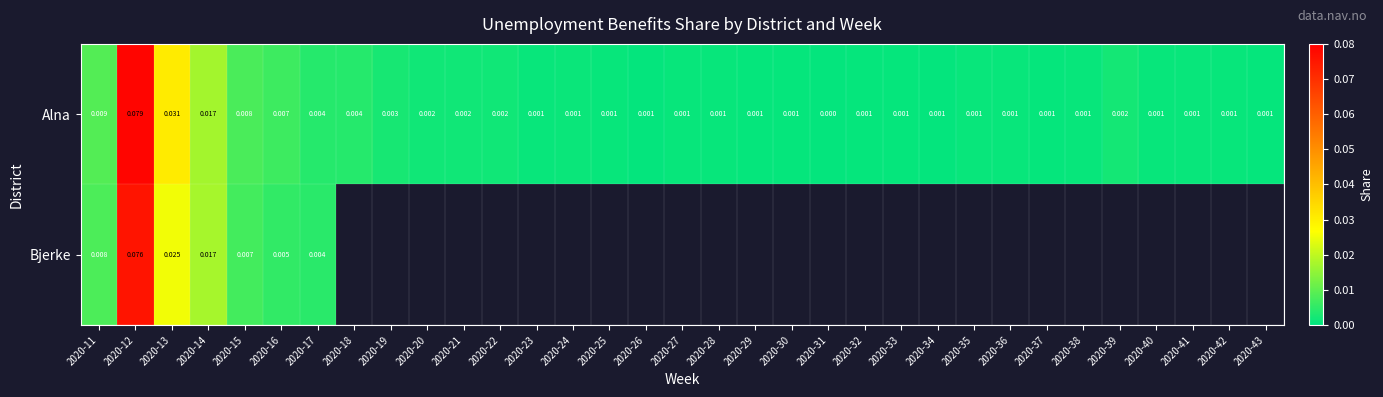

Is the value of Alna at 2020-18 greater than the value of Bjerke at 2020-14?

No